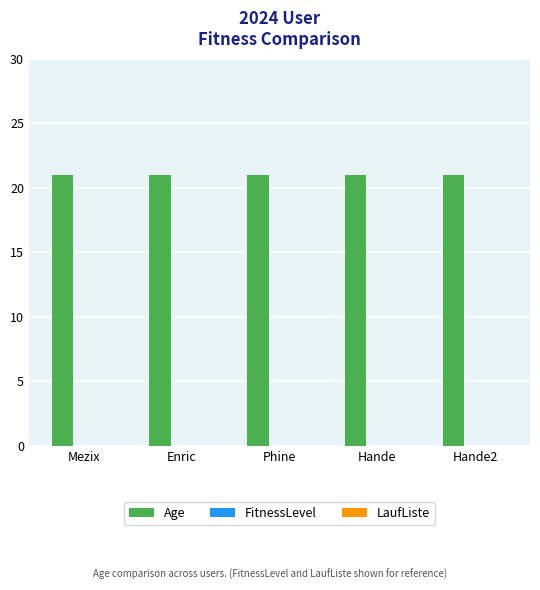

The value of Age at Hande is 21. True or false?

True